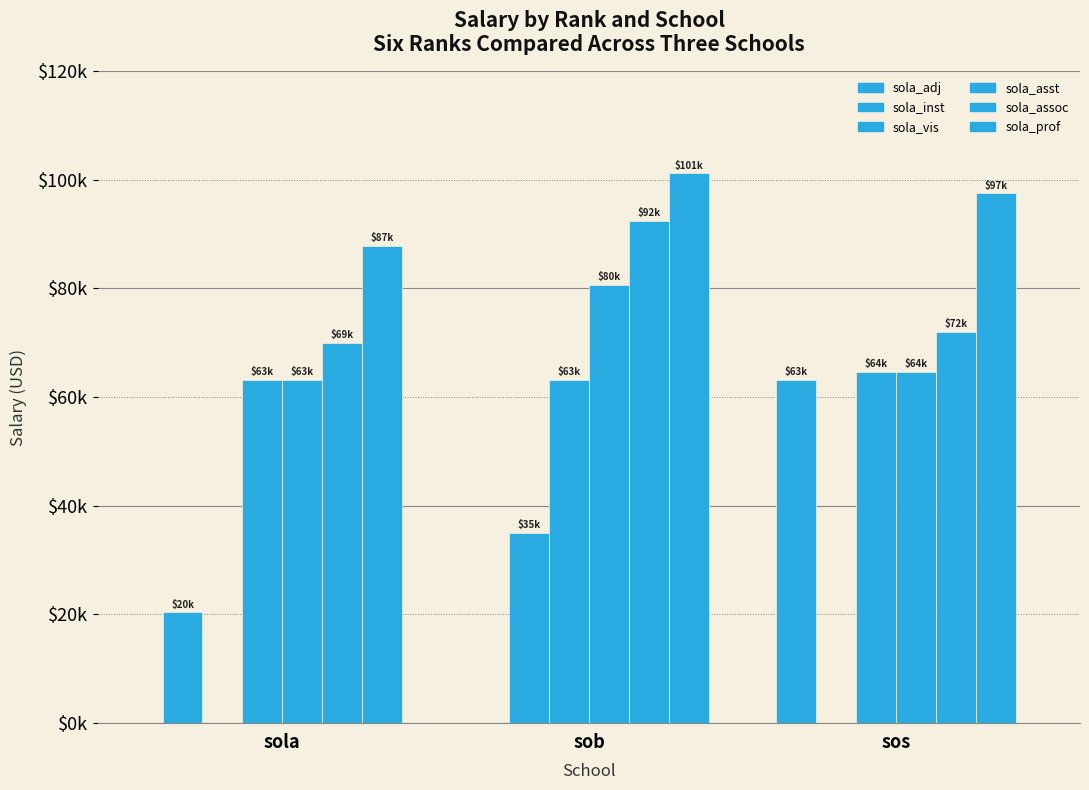

Between sos and sola, which is larger?

sos